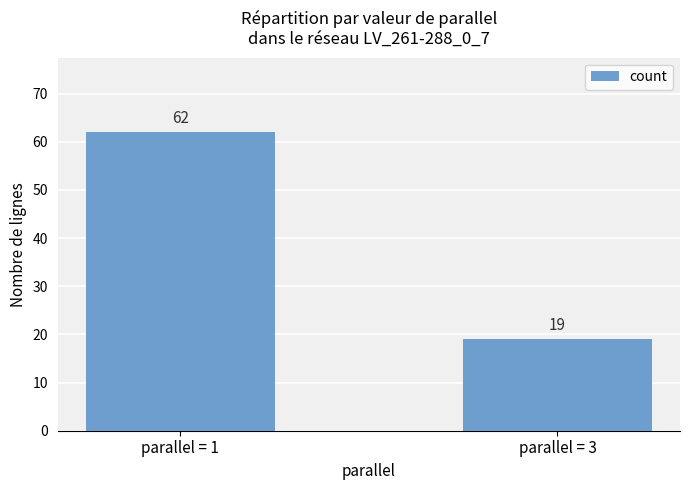

Rank the categories by value from highest to lowest.

parallel = 1, parallel = 3